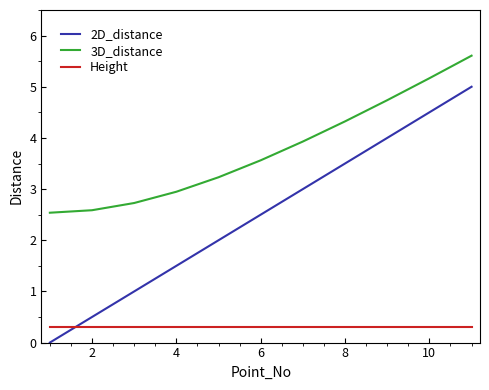

Does the chart have visible grid lines?

No